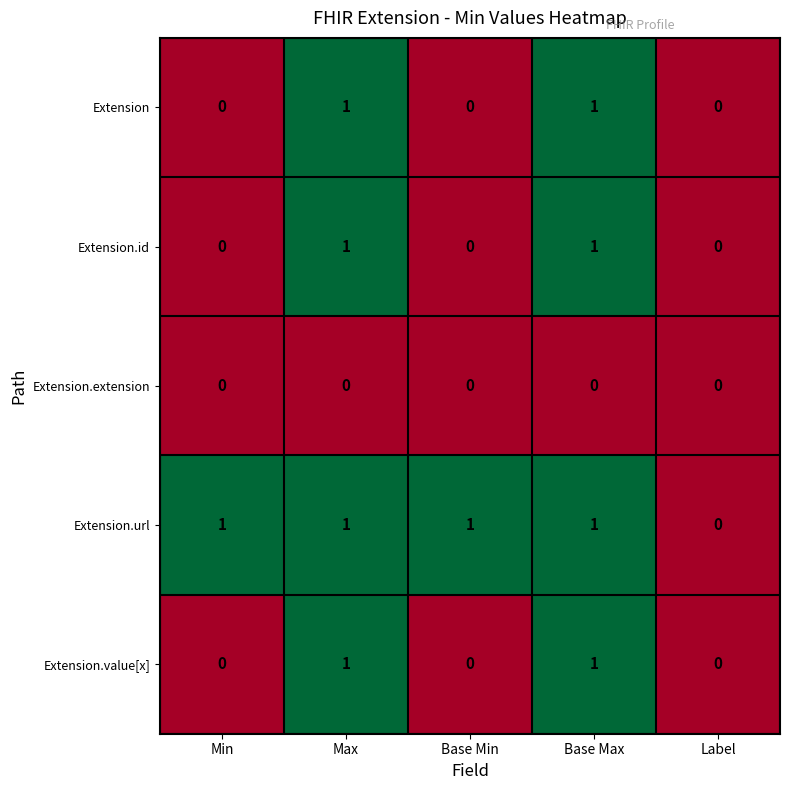

How many Extension.url values are between 1 and 2?

4